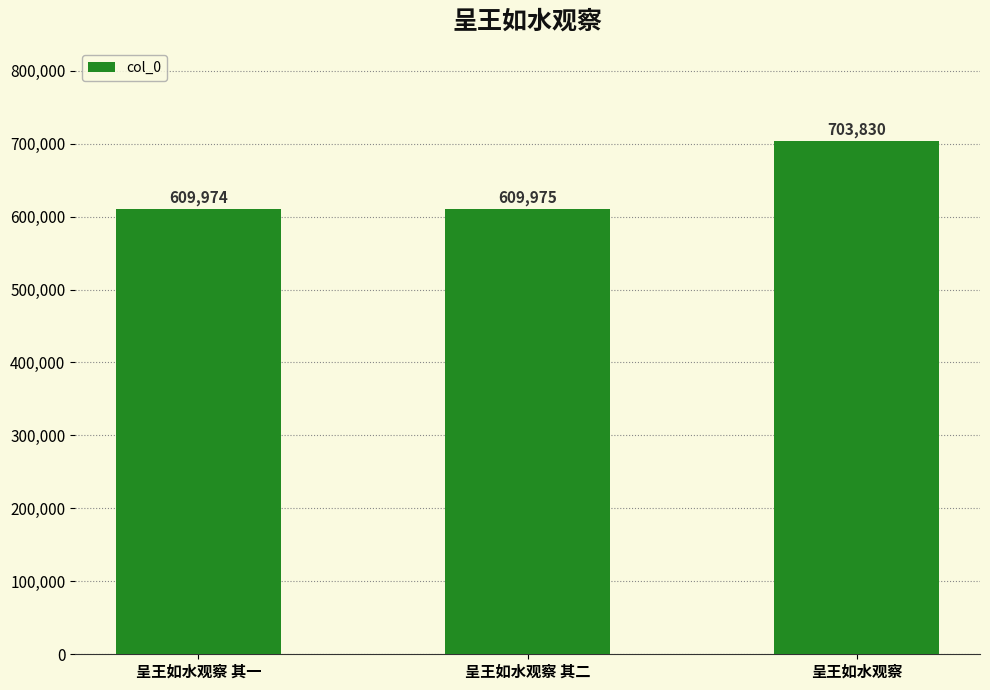

True or false: the data shows 925720 at 呈王如水观察 其二.

False